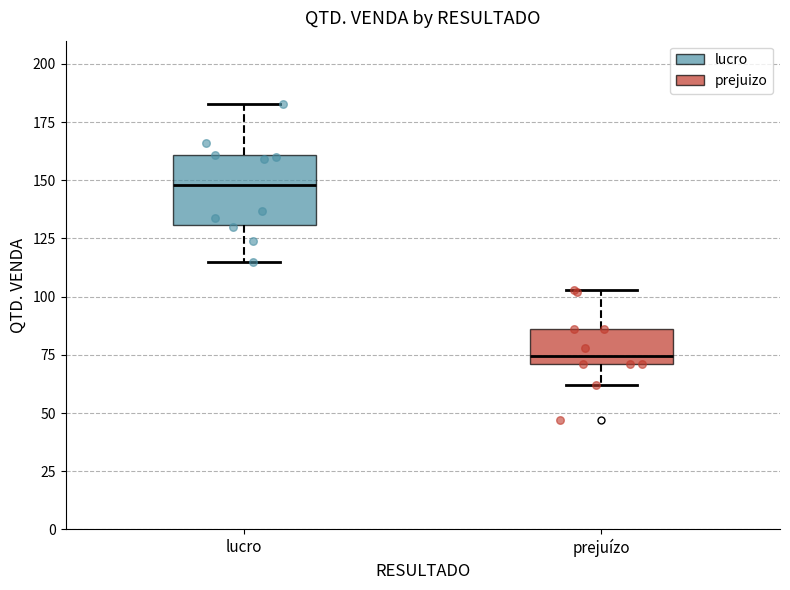

Reading left to right, read every box against the y-axis: the position of its median line, the range the box covers, and the ends of its whiskers. The values are not printed on the chart, so give them approximately, as read against the axis.

lucro: median 150, box 130 to 160, whiskers 115 to 185
prejuízo: median 75, box 70 to 85, whiskers 60 to 105